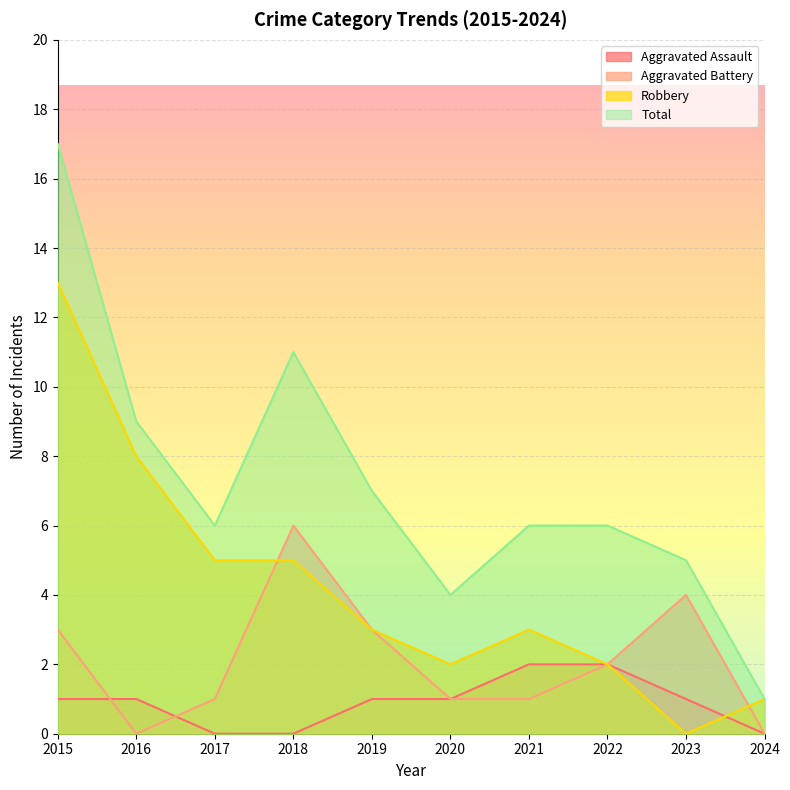

Which series changed the most between 2019 and 2021?

Aggravated Battery